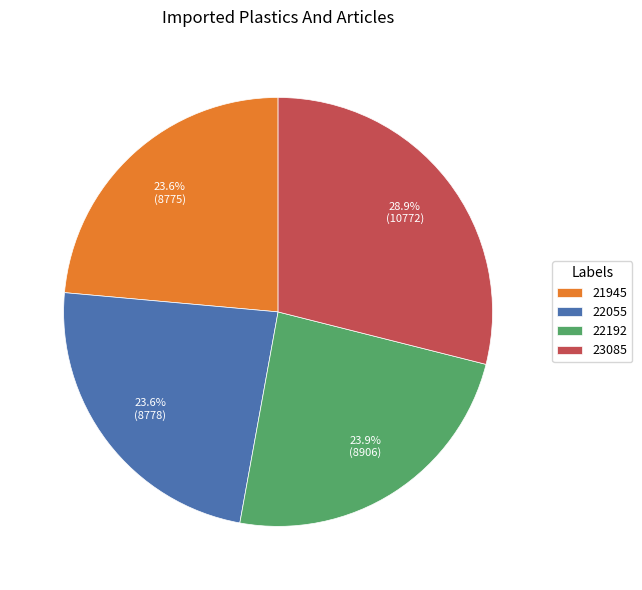

Combined, what portion of the pie is 22192 and 22055?

47.5%